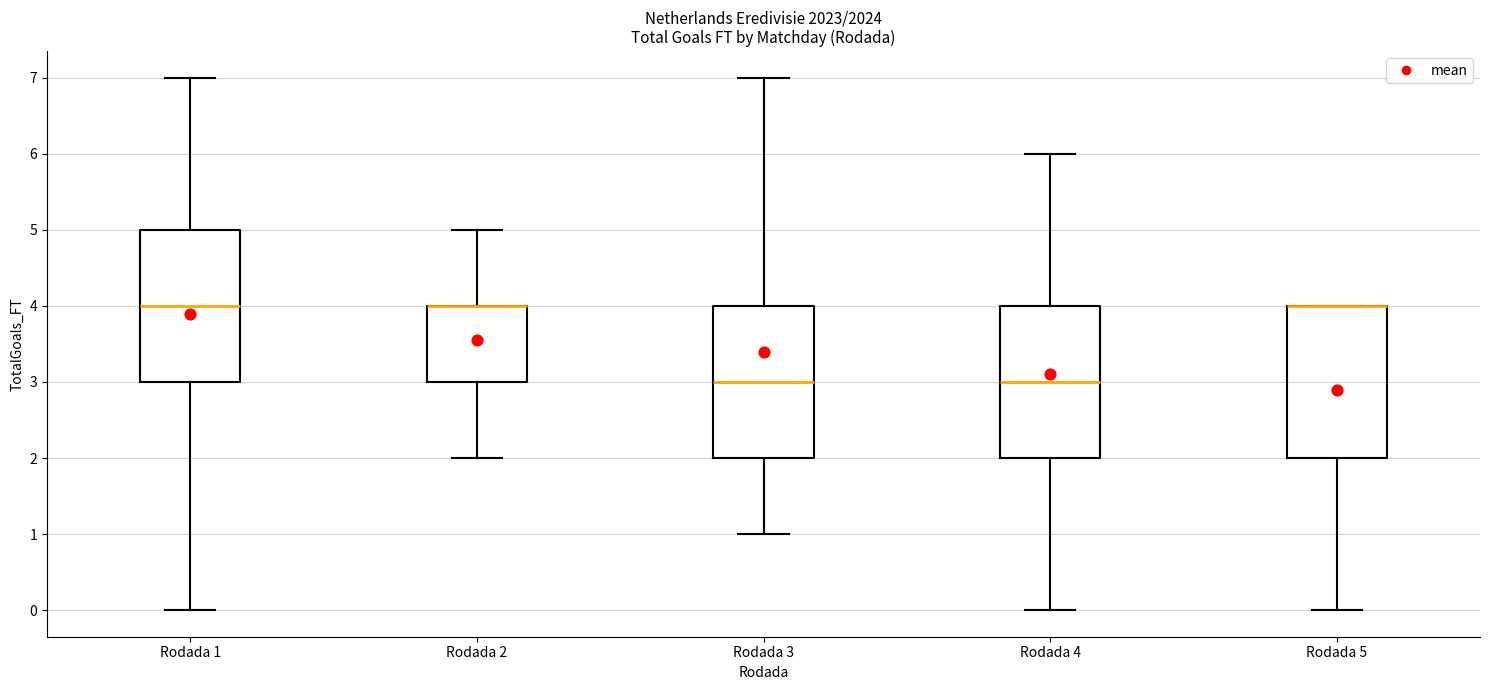

Where is the lower edge of the box for Rodada 3 on the y-axis? The values are not printed on the chart, so give them approximately, as read against the axis.

2